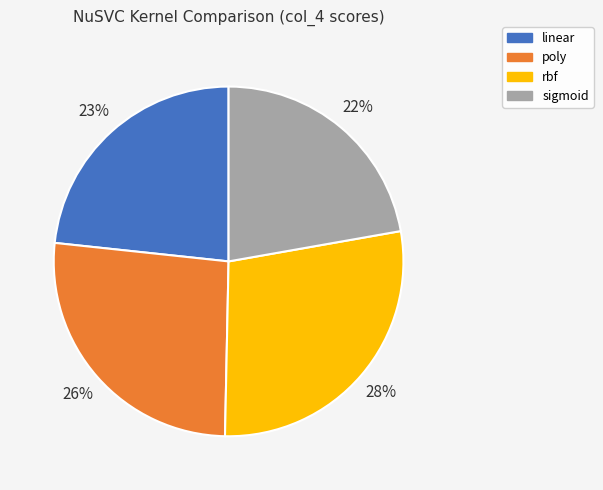

Between rbf and poly, which is larger?

rbf